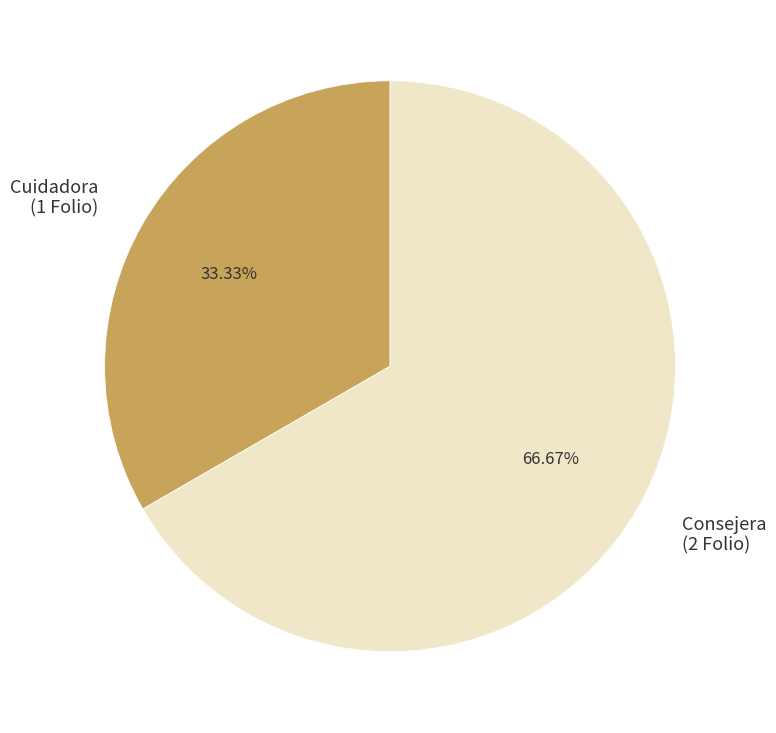

To the nearest percent, what is the difference between the Cuidadora and Consejera slice percentages?

33%